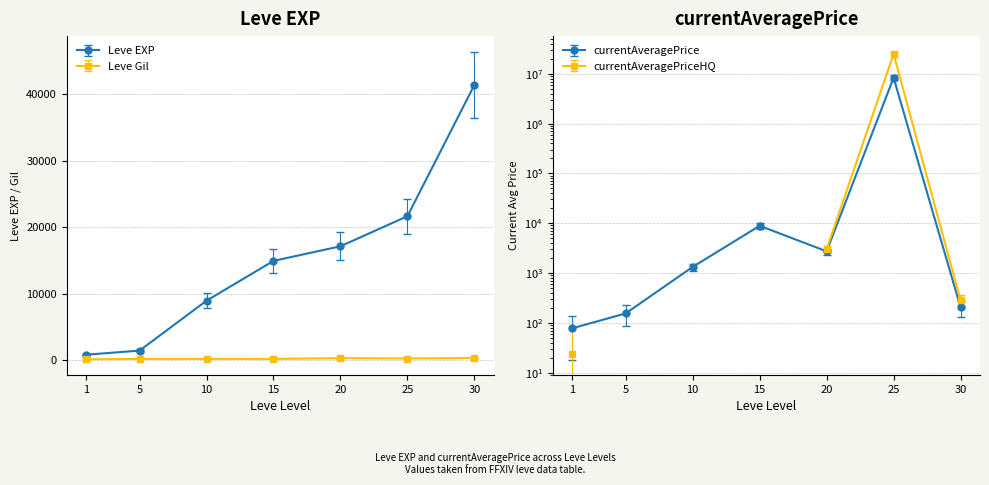

Which series changed the most between 25 and 30?

Leve EXP